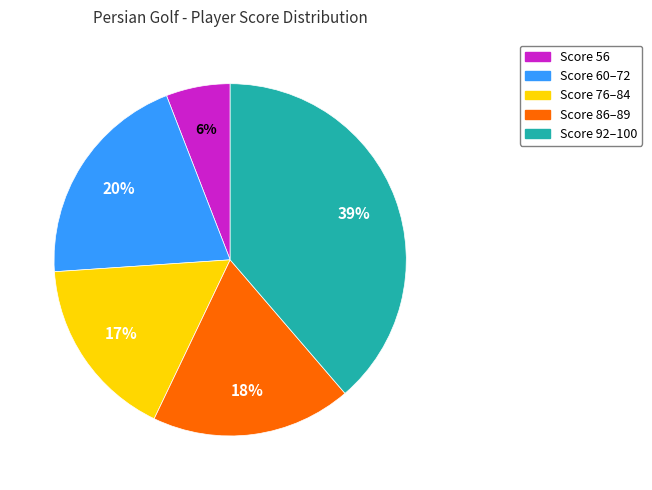

To the nearest percent, what is the average slice percentage?

20%